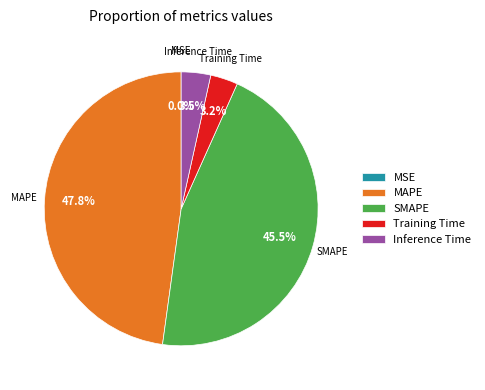

Between MAPE and SMAPE, which is larger?

MAPE